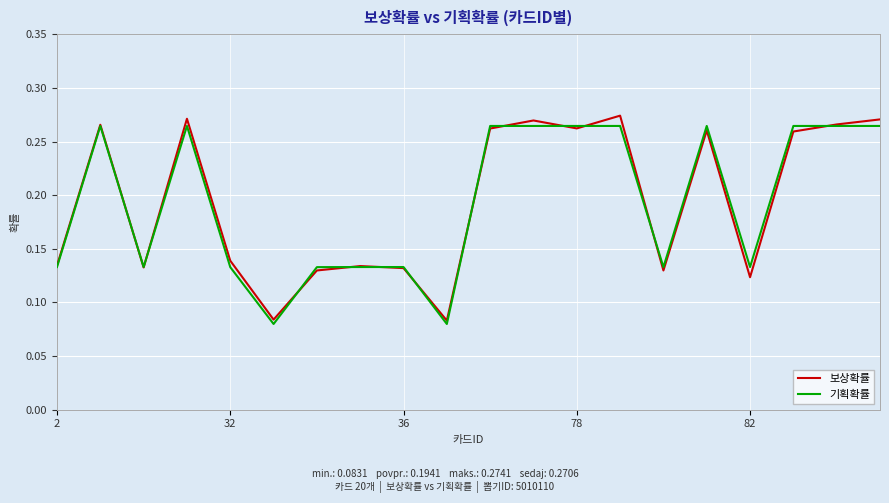

At which label is 기획확률 closest to 0?

5